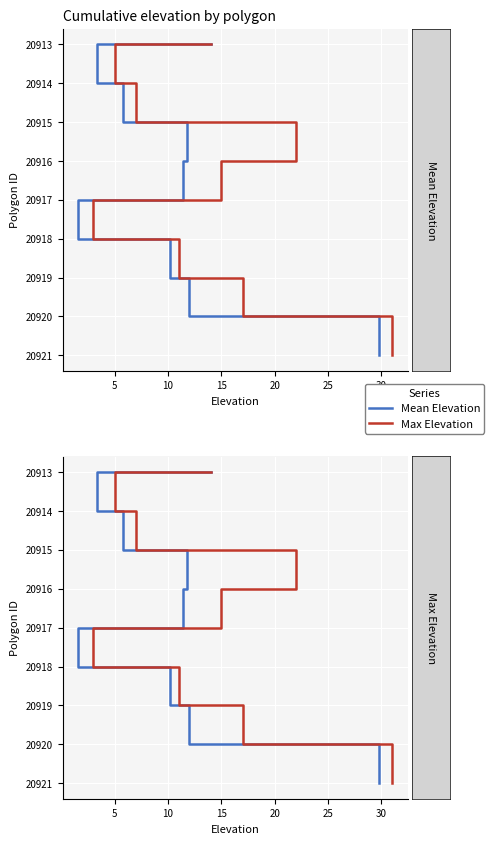

True or false: Max Elevation and Mean Elevation intersect in this chart.

False